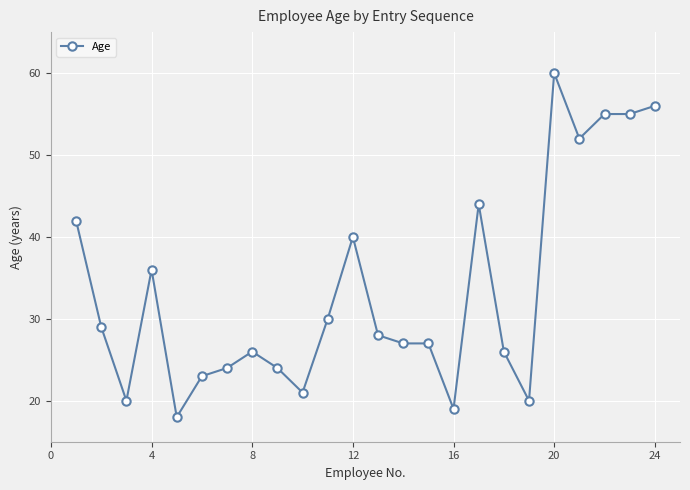

What is the greatest value displayed?

60